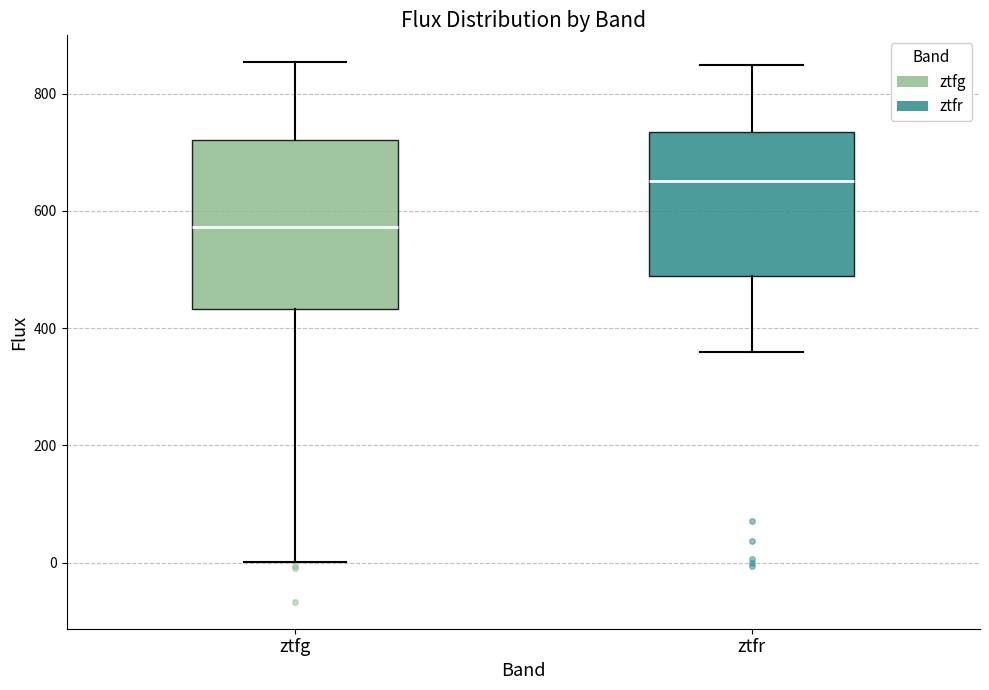

Reading left to right, transcribe this box plot: for each box, give where its median line is, the range the box spans, and where its two whiskers end, as read against the y-axis. The values are not printed on the chart, so give them approximately, as read against the axis.

ztfg: median 580, box 440 to 720, whiskers 0 to 860
ztfr: median 660, box 480 to 740, whiskers 360 to 840